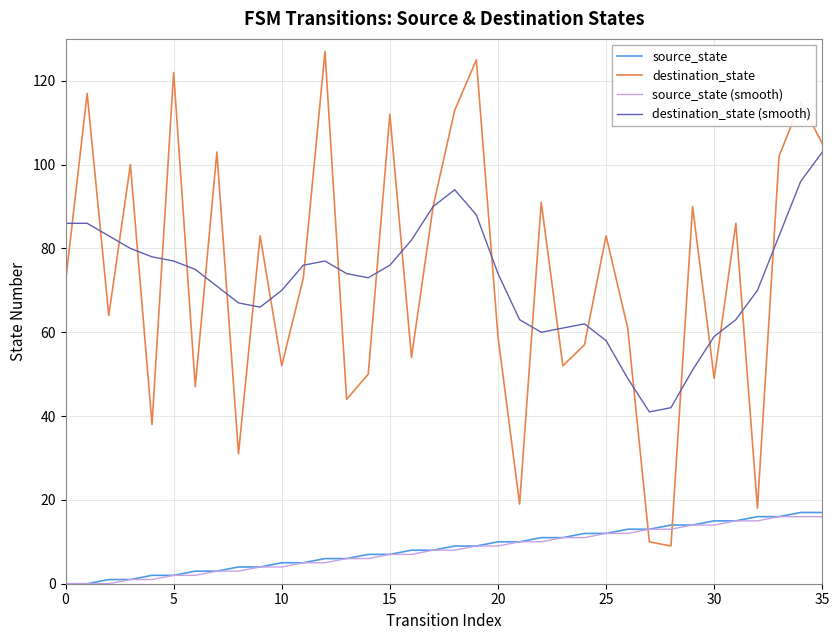

True or false: destination_state (smooth) and source_state cross at least once.

False